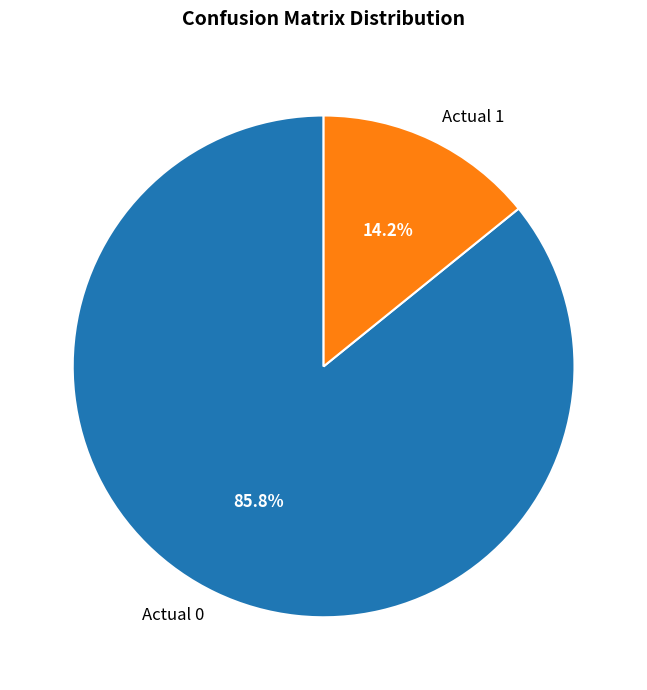

Which slice is the smallest?

Actual 1